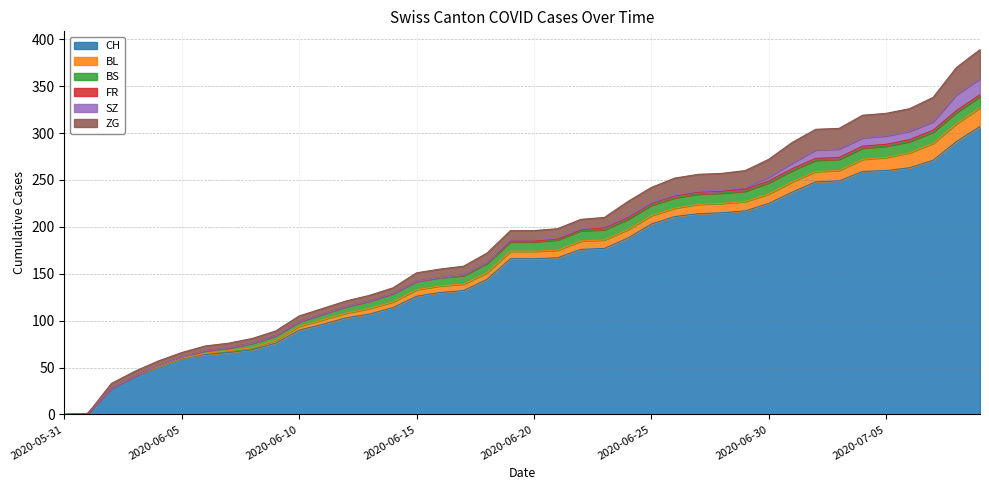

What is the average value of the BL series?

8